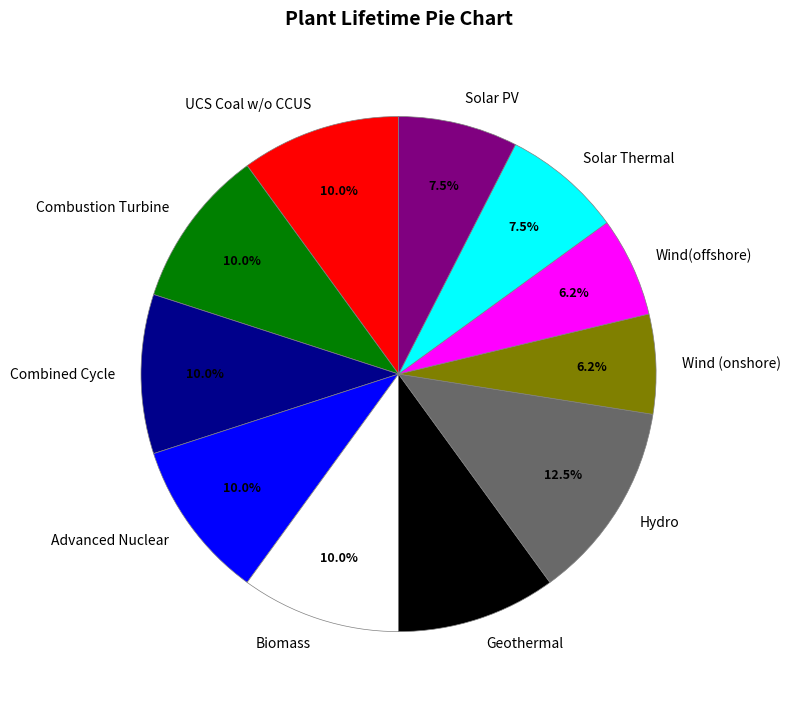

Is it true that Biomass is 10% of the pie?

True